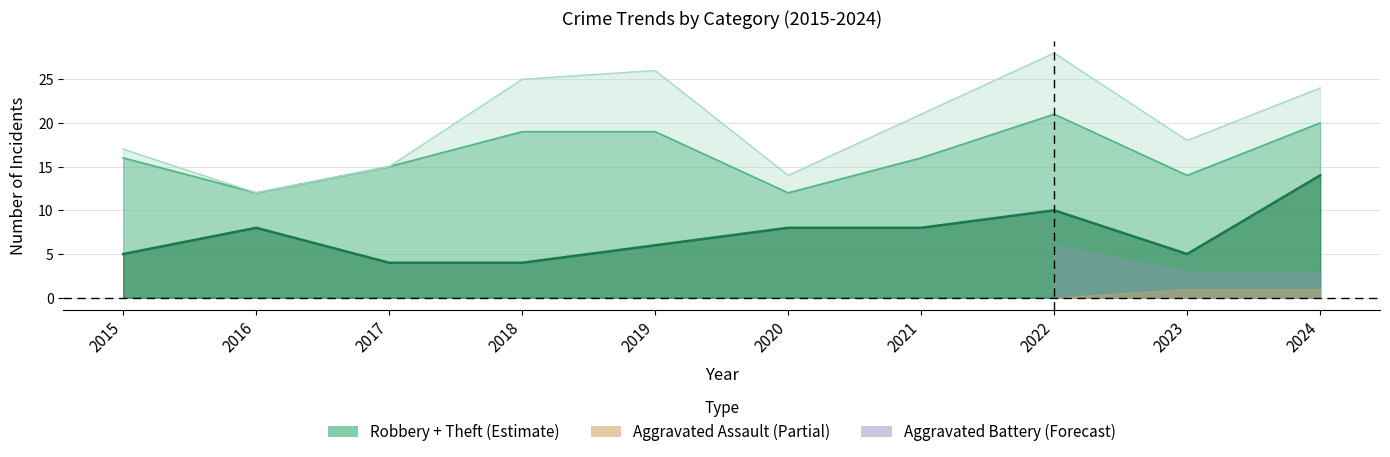

What is the value of the Theft point at the 2nd from the left?

4